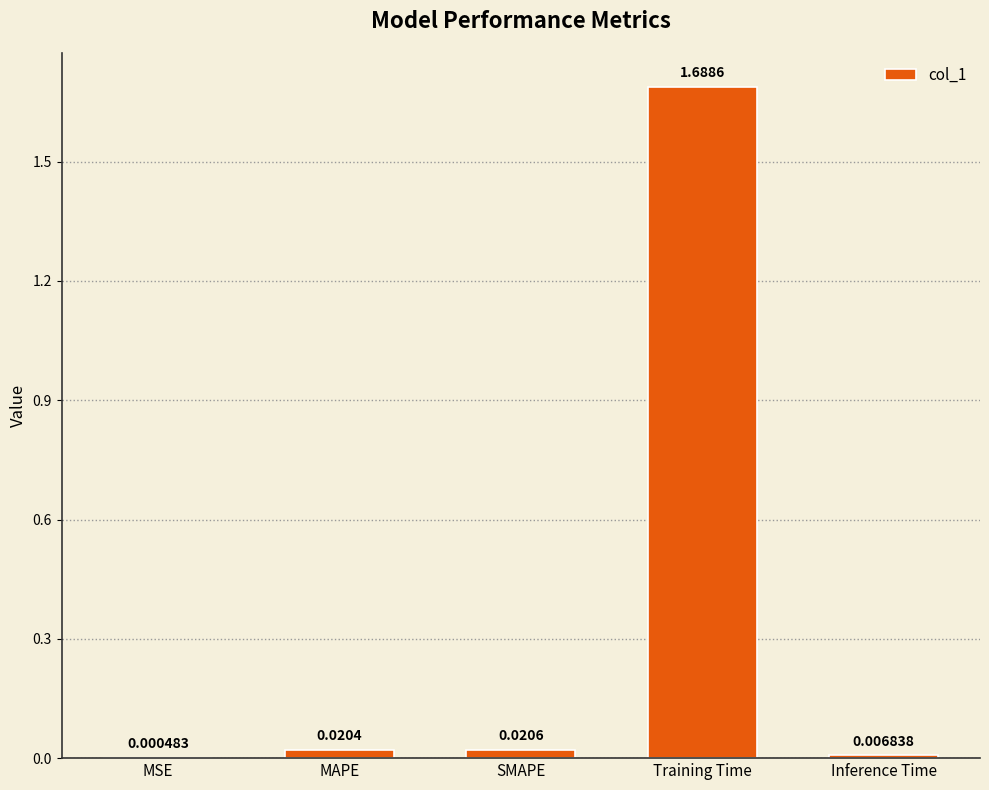

Where is the data nearest to the value 0?

MSE